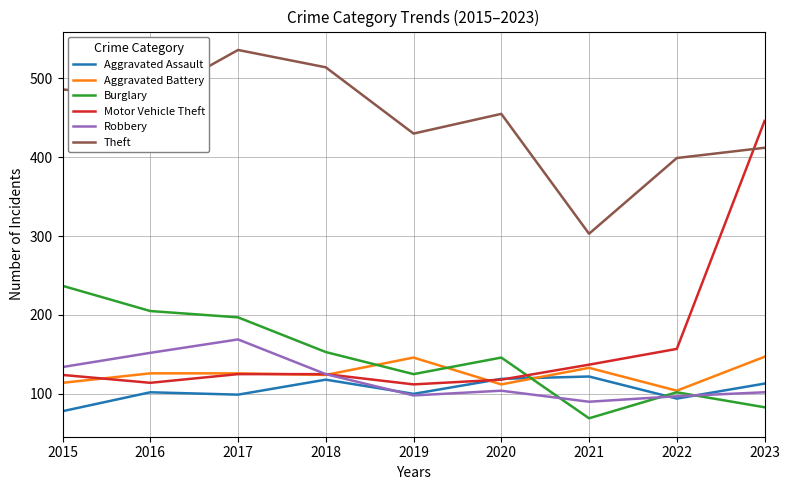

At which label does Robbery first exceed 104?

2015